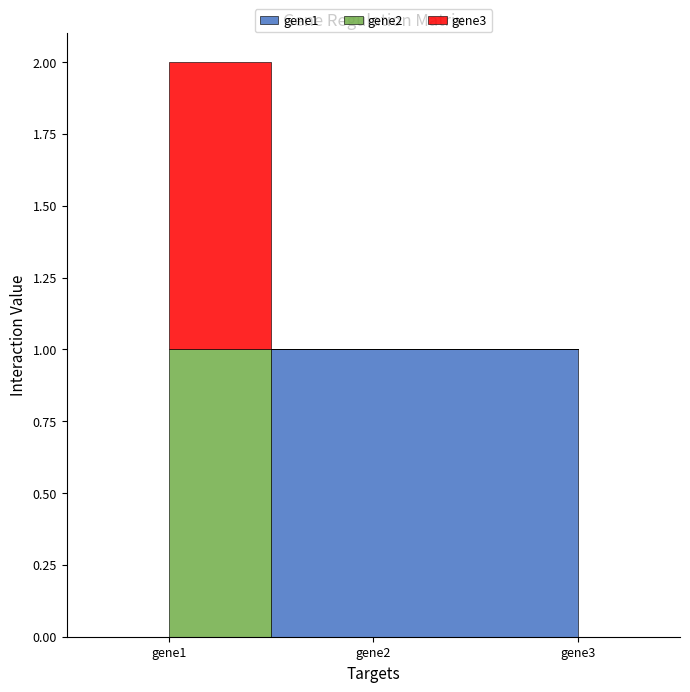

What value does the gene1 series have at gene2?

1